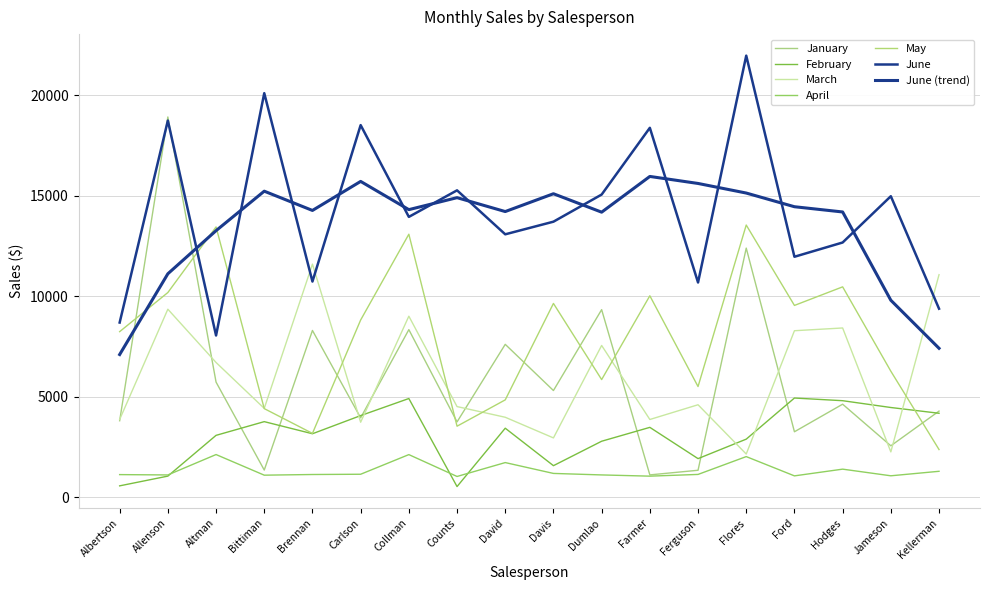

Where is the first local maximum for February?

Bittiman